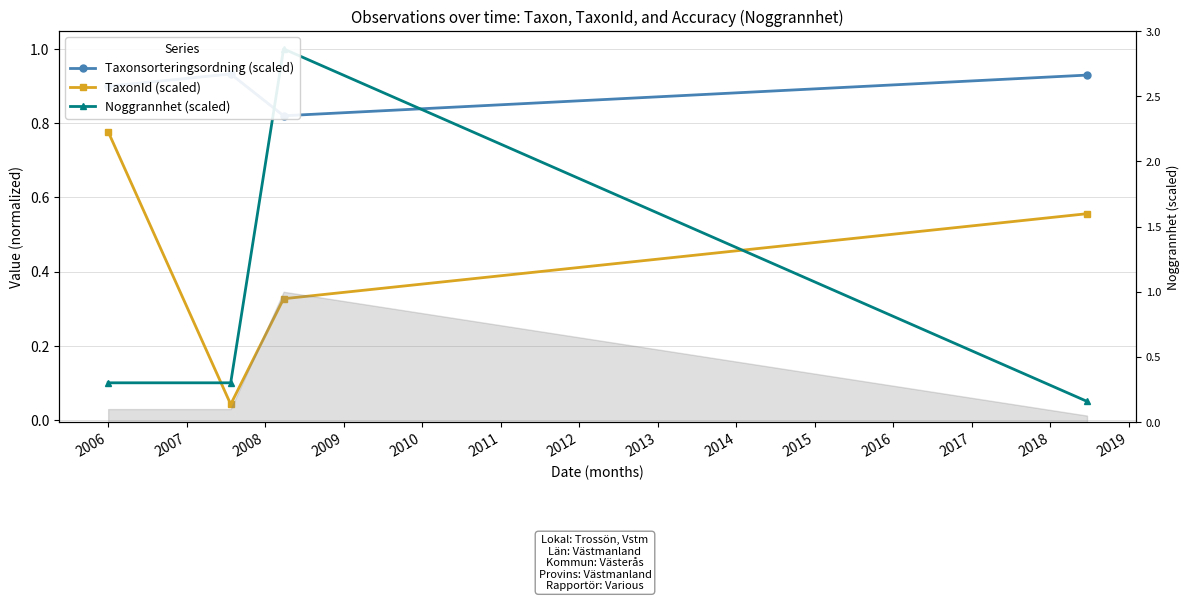

What is the value of the TaxonId (scaled) point at the 1st from the left?

0.8